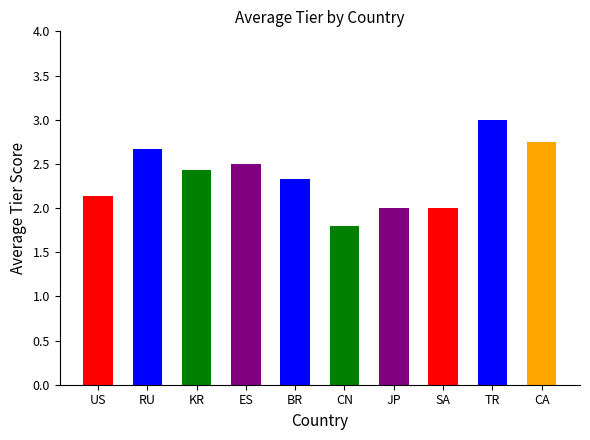

What is the change in value from US to KR?

+0.3